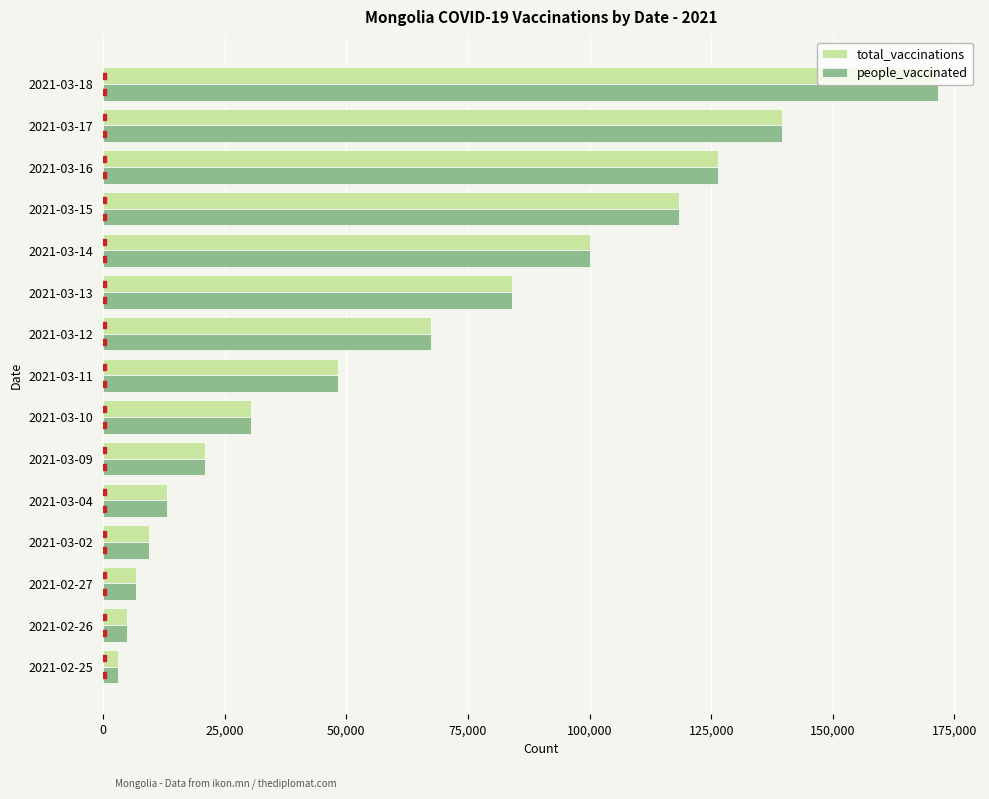

Which category has the highest value across all series?

2021-03-18